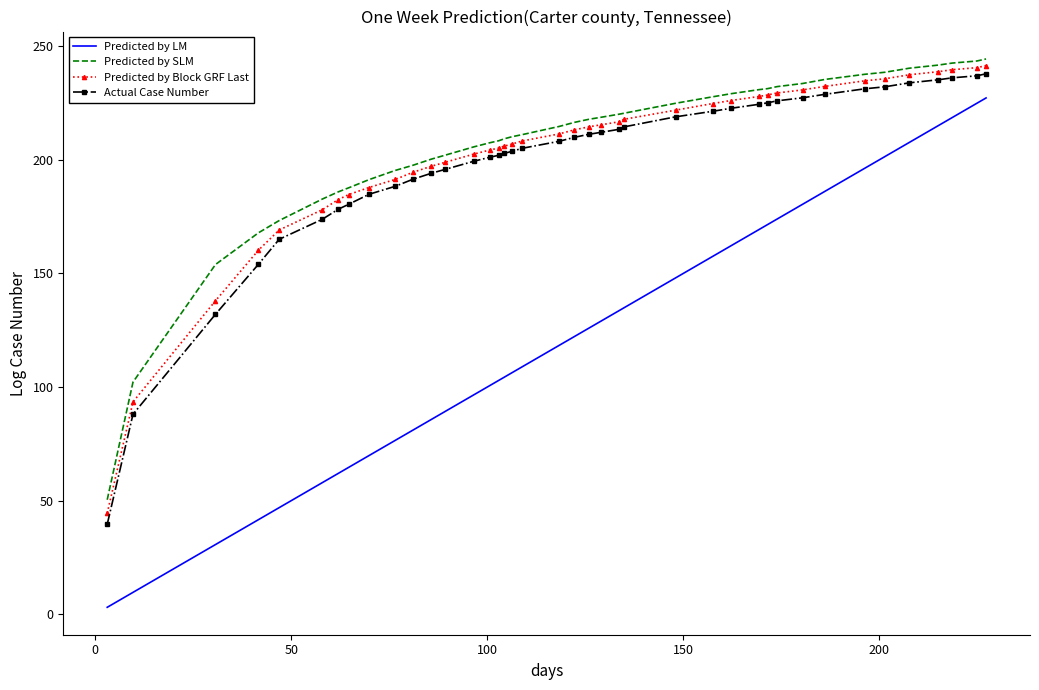

What is the lowest value of the Predicted by SLM series?

50.4